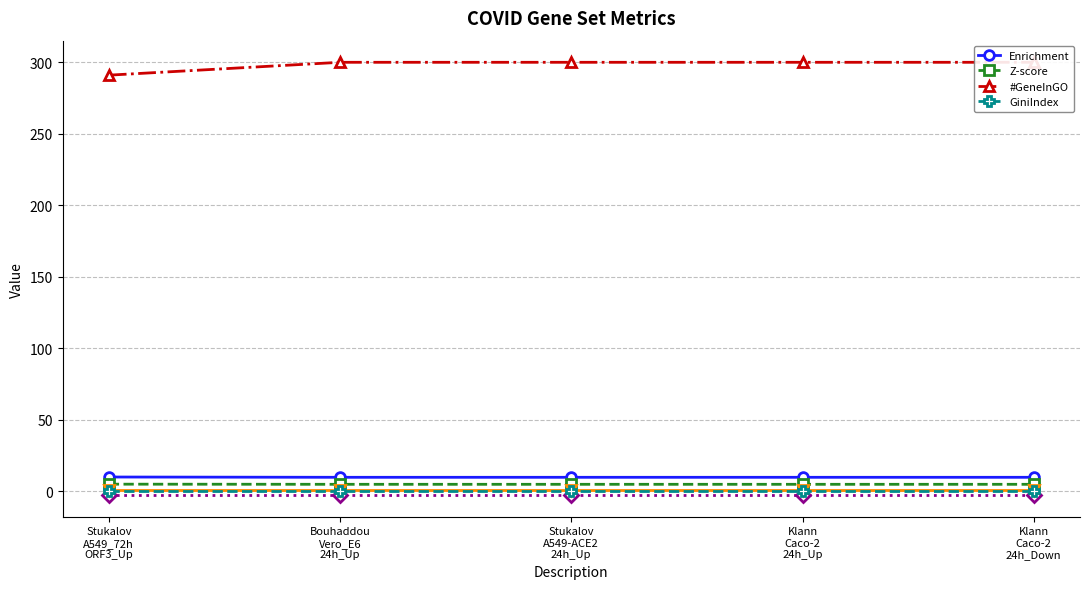

At how many categories does at least one series exceed 191?

5